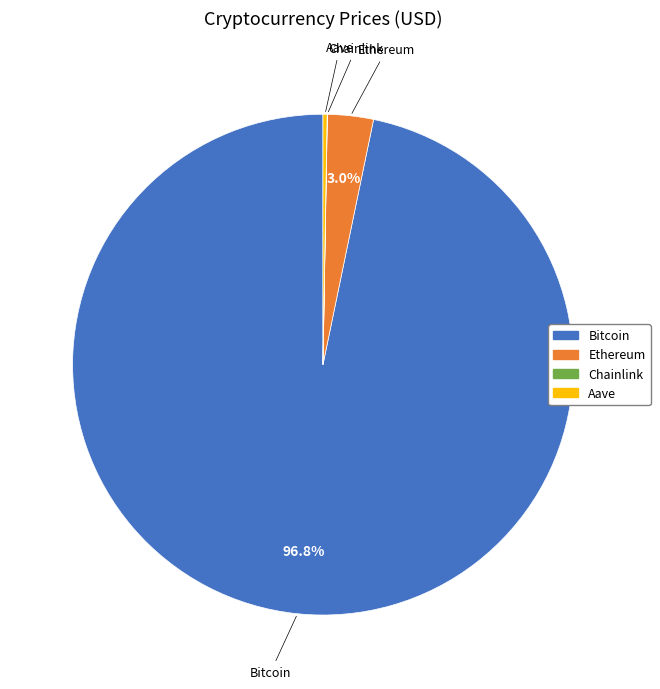

What percentage do Ethereum and Bitcoin together represent?

99.7%